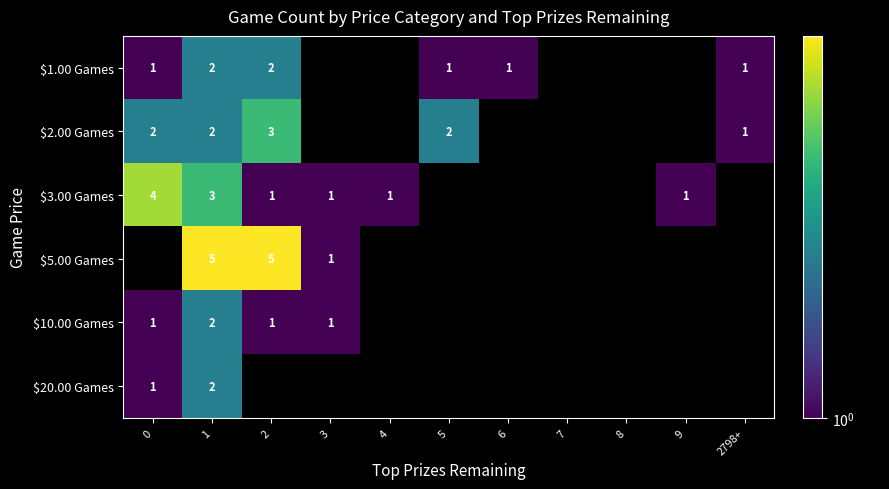

True or false: $1.00 Games has a value of 2 at 2.

True